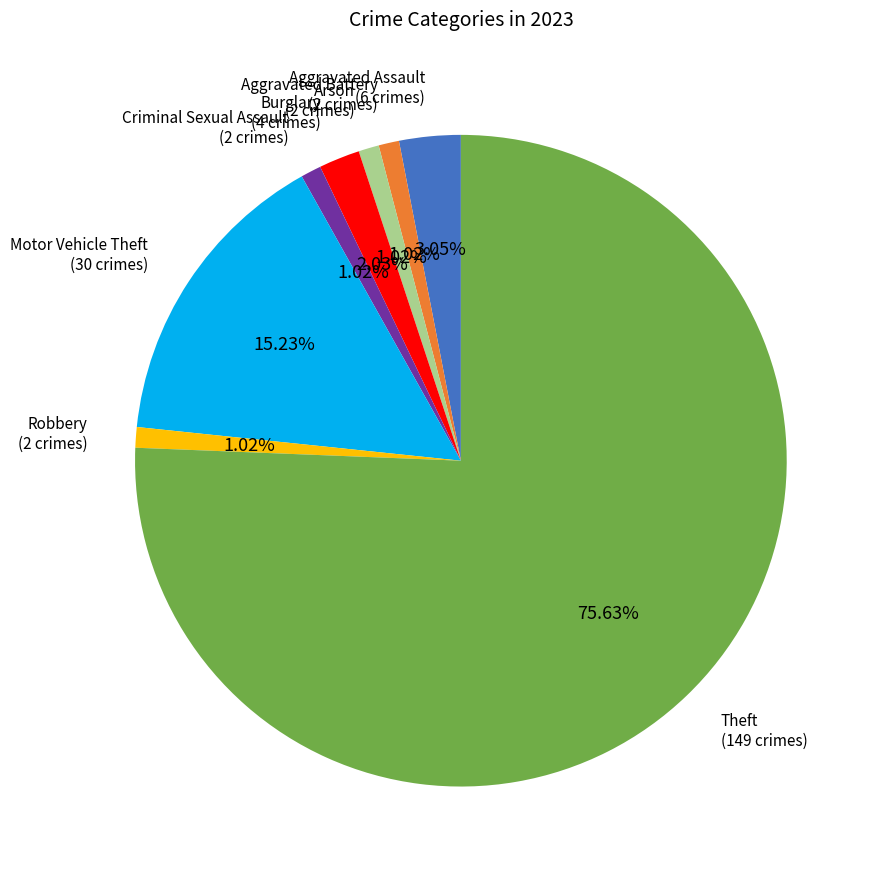

Is there any slice that represents more than half of the pie?

Yes